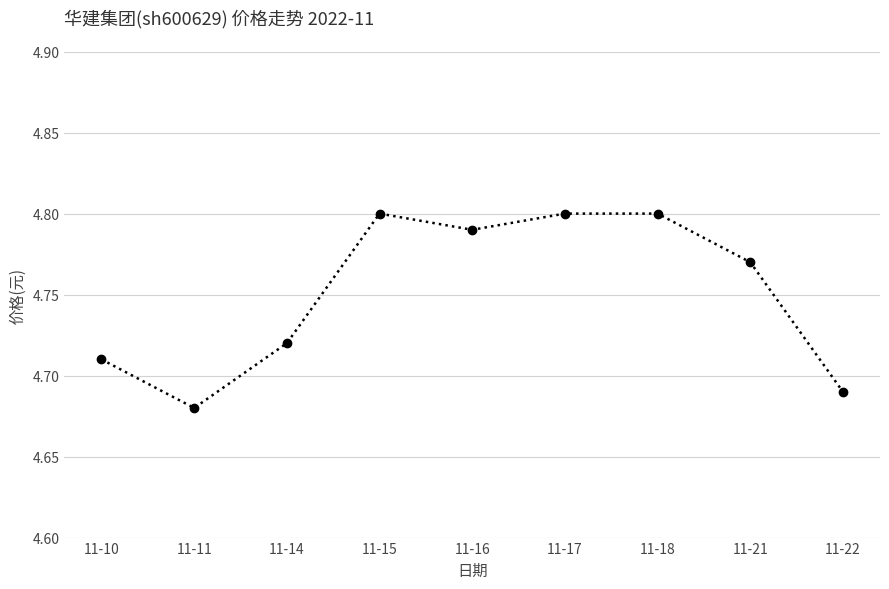

What is the difference between the values at 11-22 and 11-16?

0.1